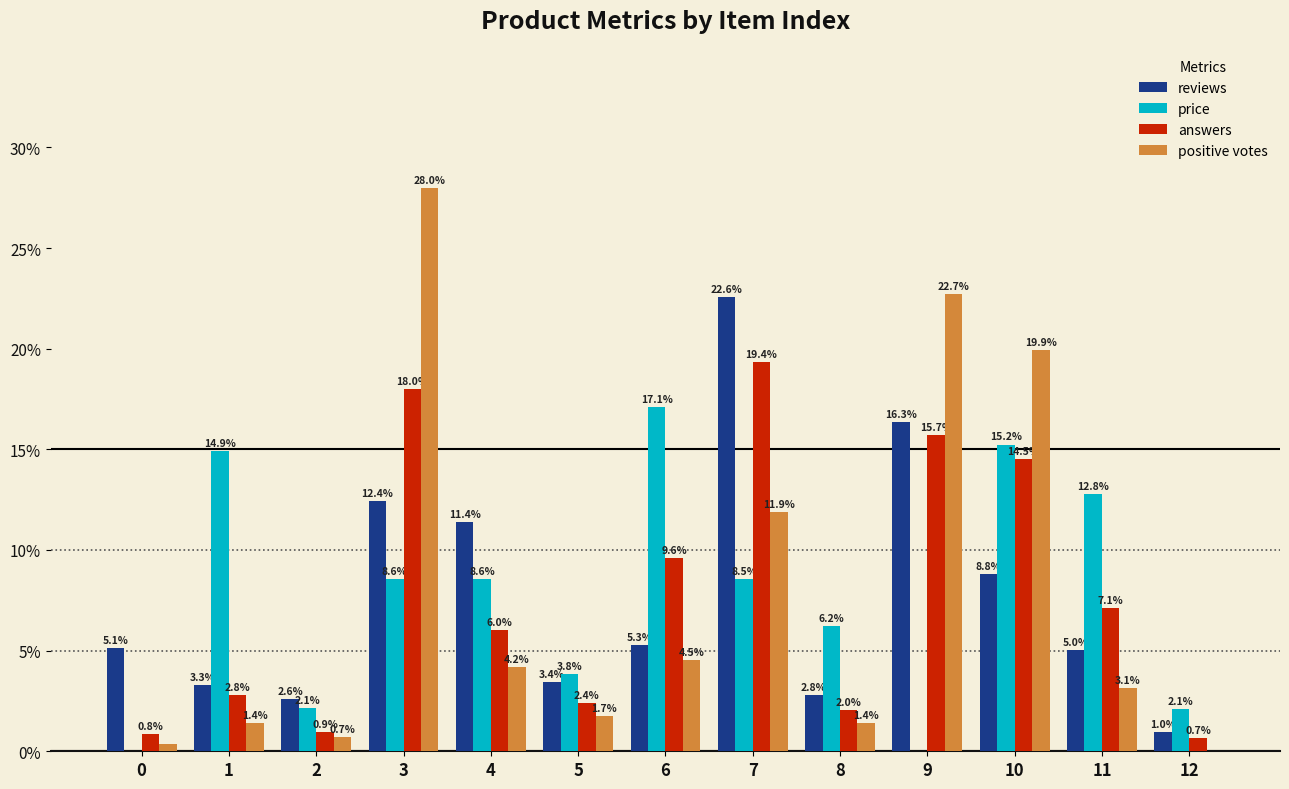

Count the number of data series in this chart.

4